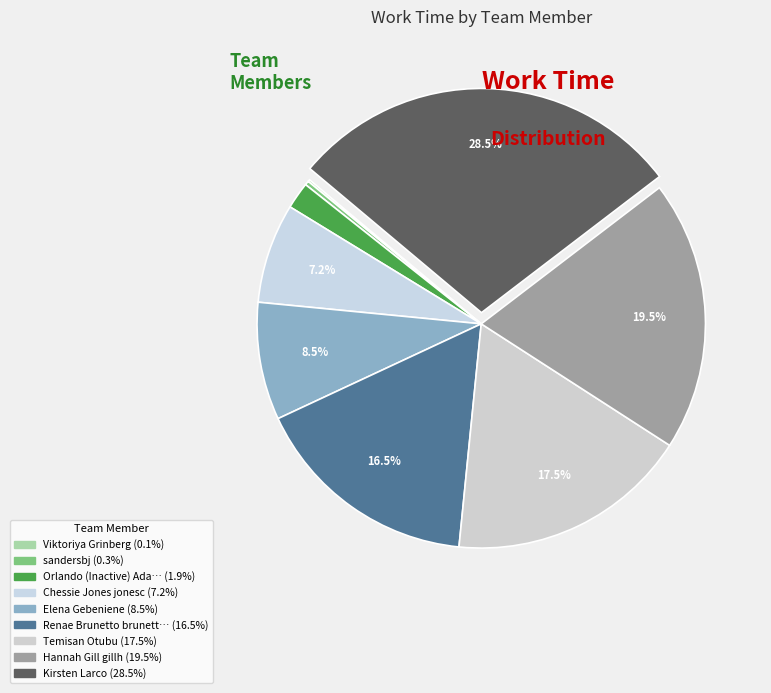

To the nearest percent, what is the average slice percentage?

11%